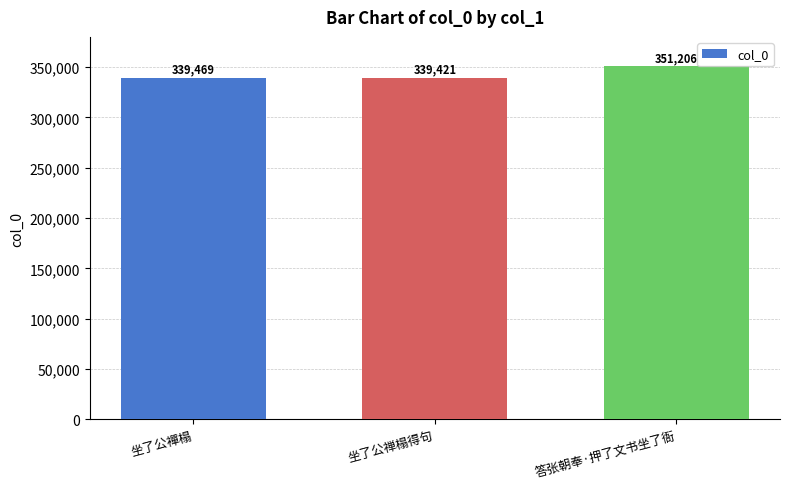

How many categories are shown in the chart?

3